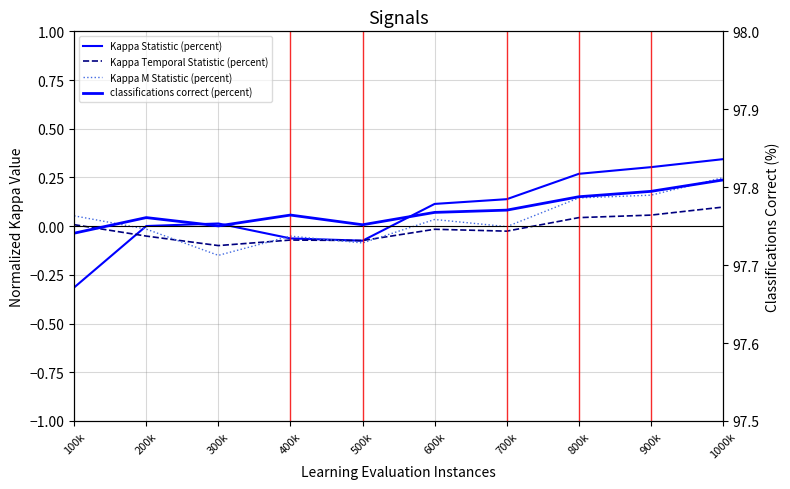

True or false: classifications correct (percent) and Kappa Temporal Statistic (percent) intersect in this chart.

False